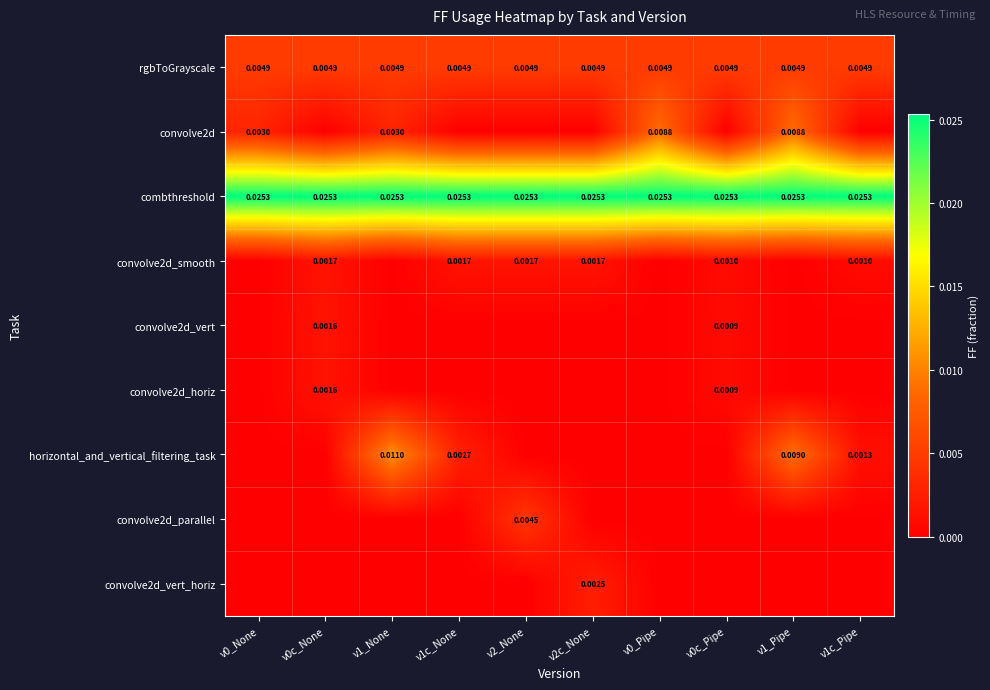

Count the number of data series in this chart.

9